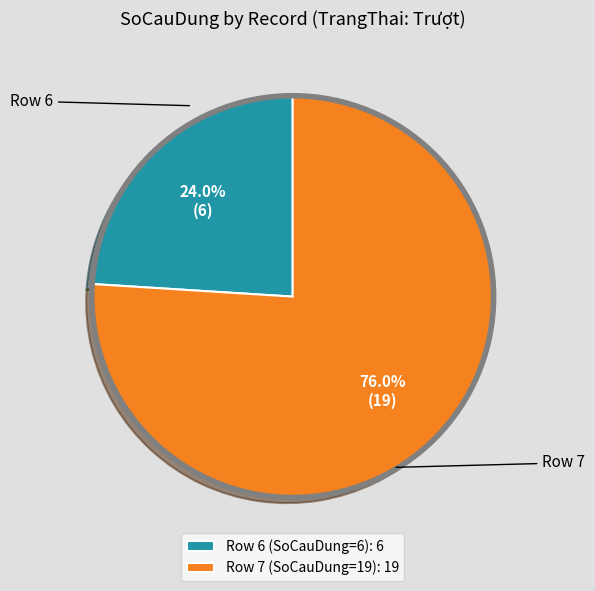

Does Row 6 (SoCauDung=6): 6 account for over 50% of the chart?

No